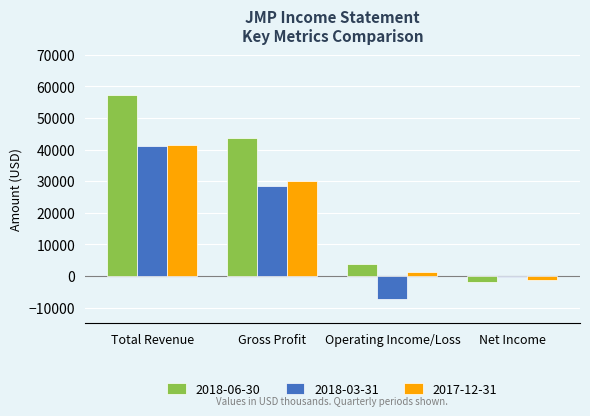

Which series has the largest total across all categories?

2018-06-30